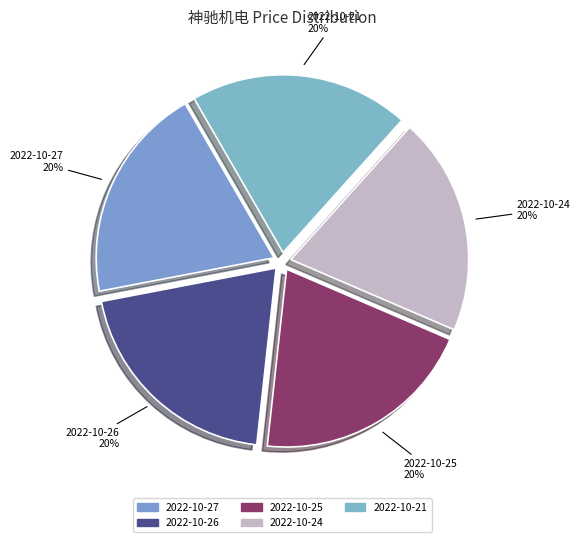

How many segments does this pie chart have?

5